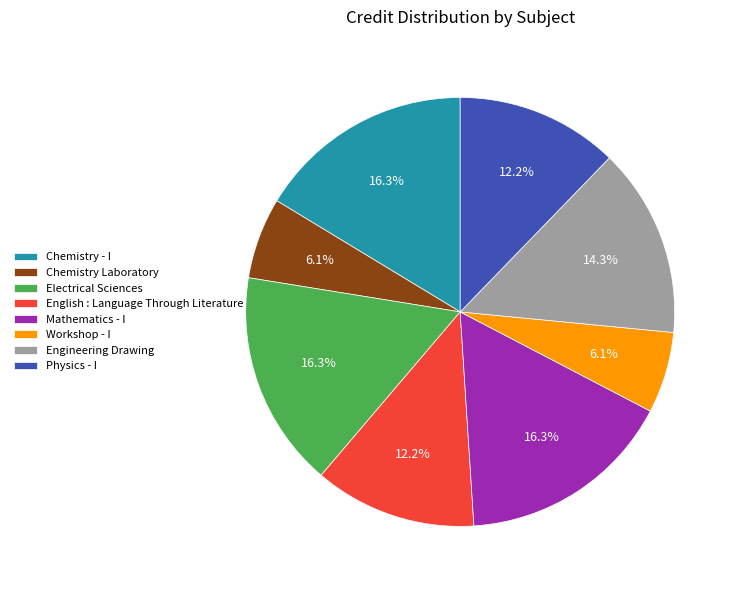

Is it true that Chemistry Laboratory is 1% of the pie?

False